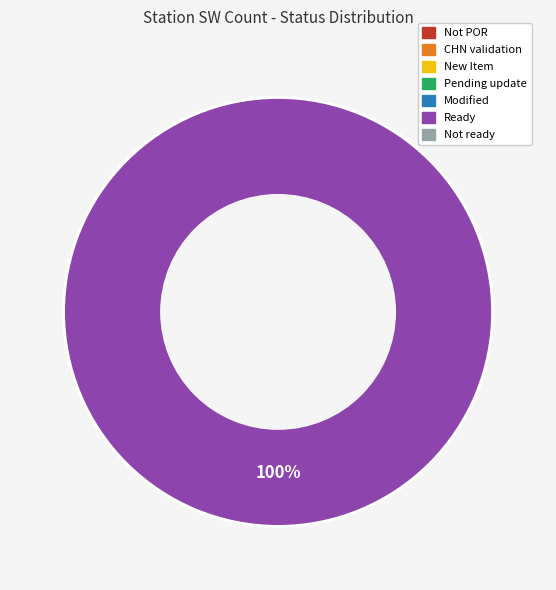

Is there any slice that represents more than half of the pie?

Yes